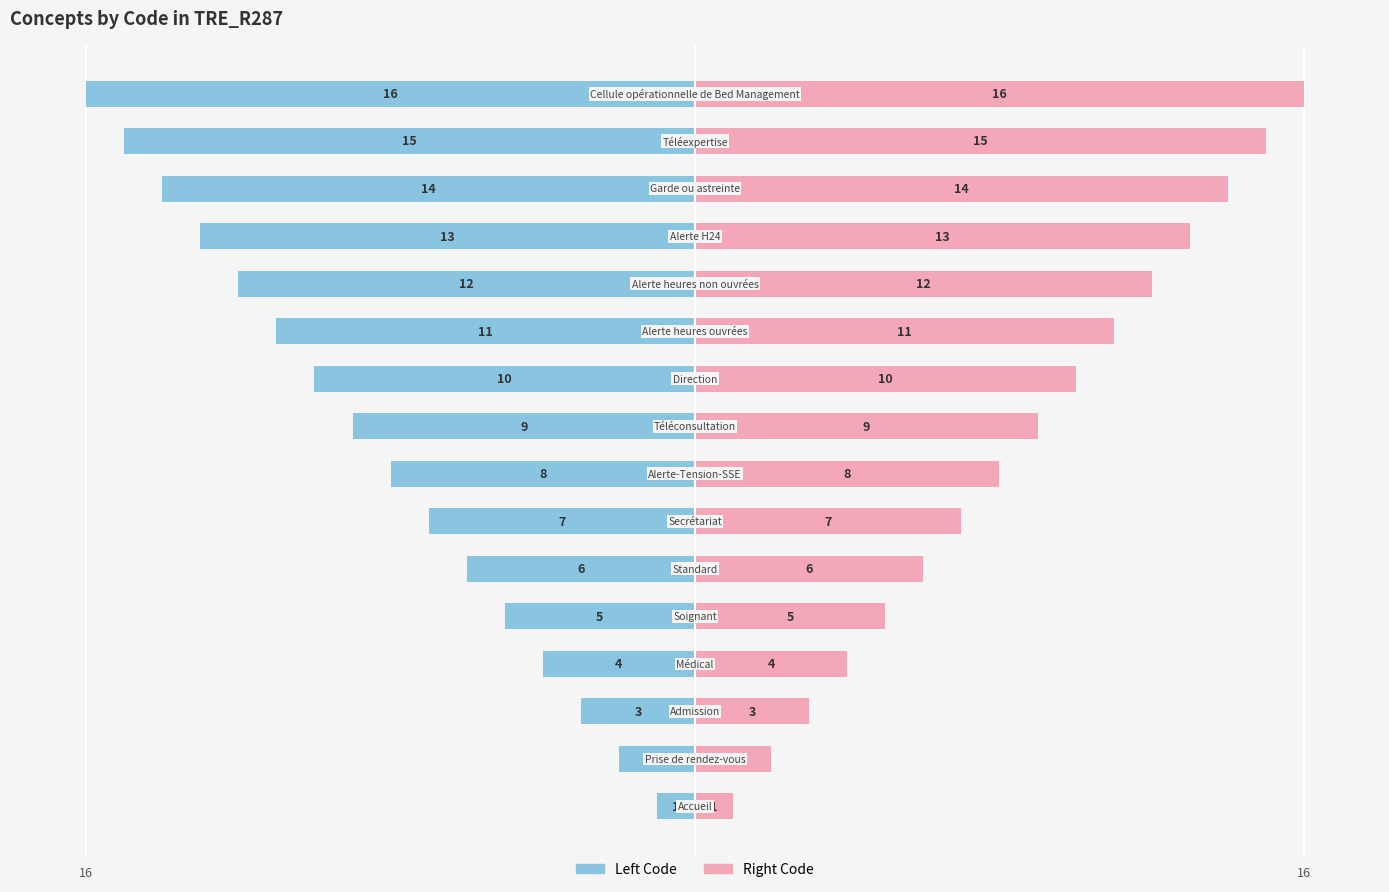

What are all the series names shown in the legend?

Left Code, Right Code